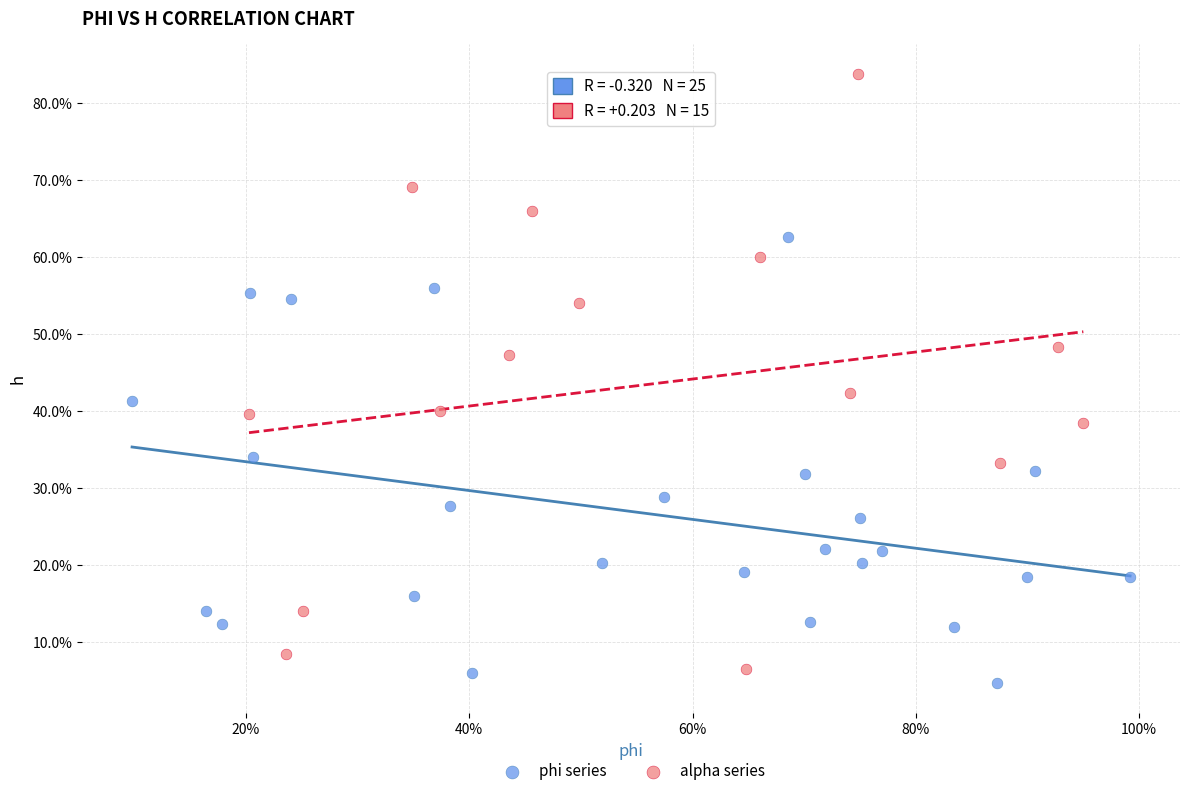

Which series reaches the minimum Y coordinate?

phi series